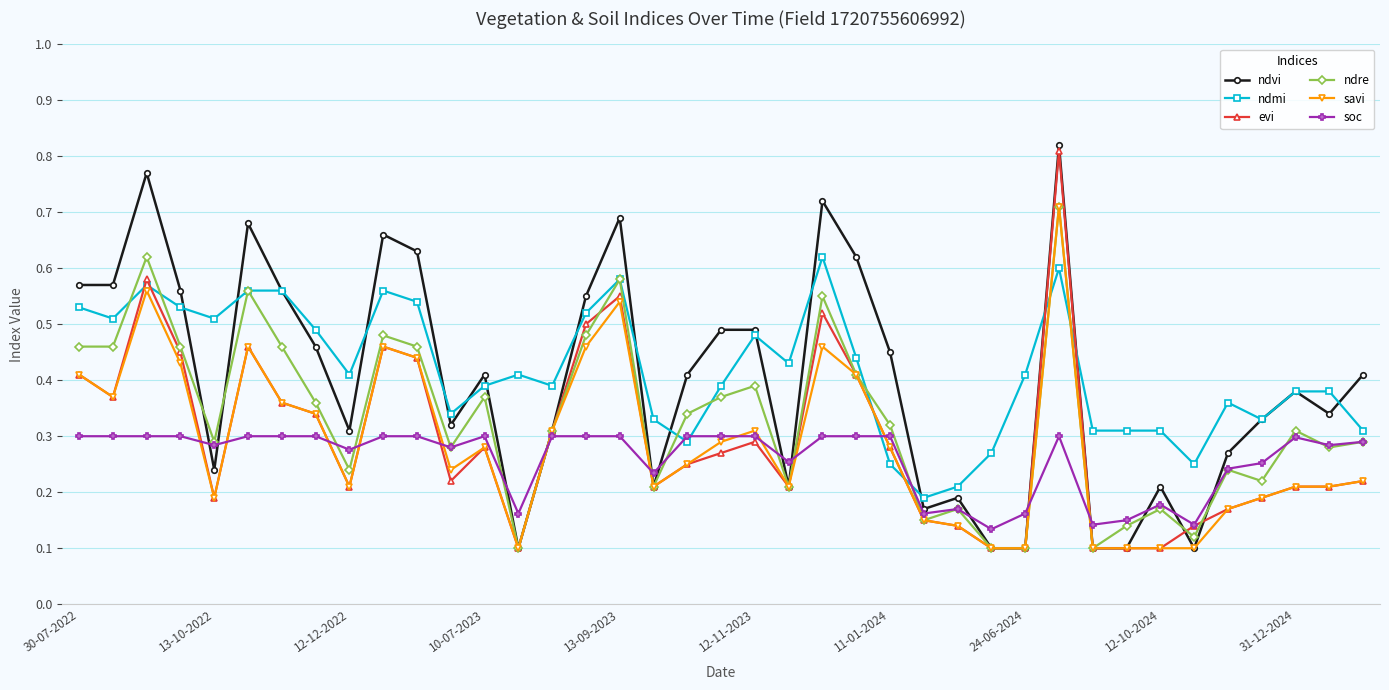

Count the ndmi values in the range 0 to 1.

39